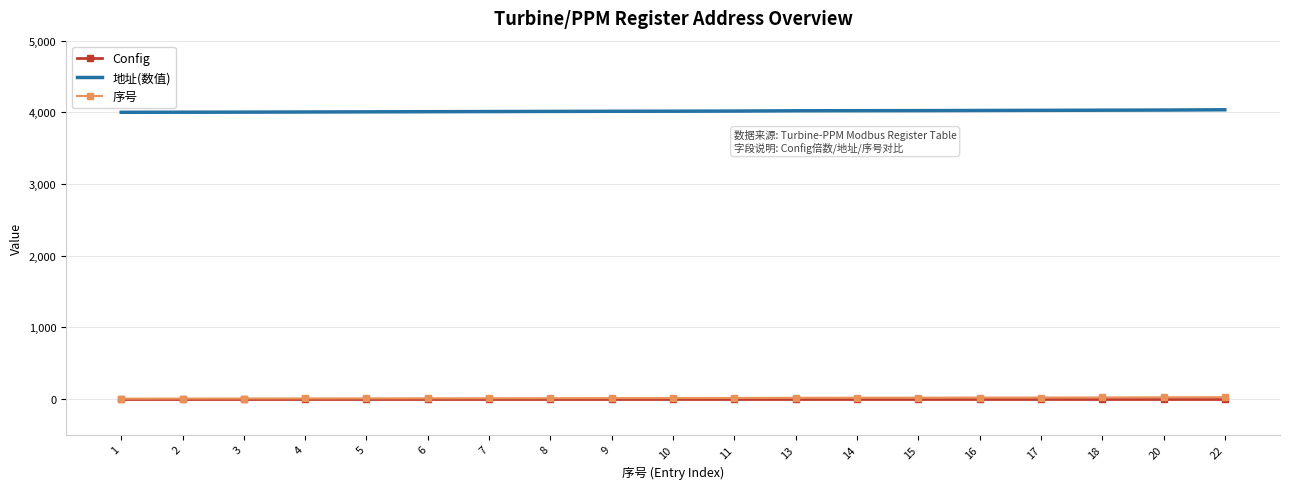

How many categories are shown in the chart?

19